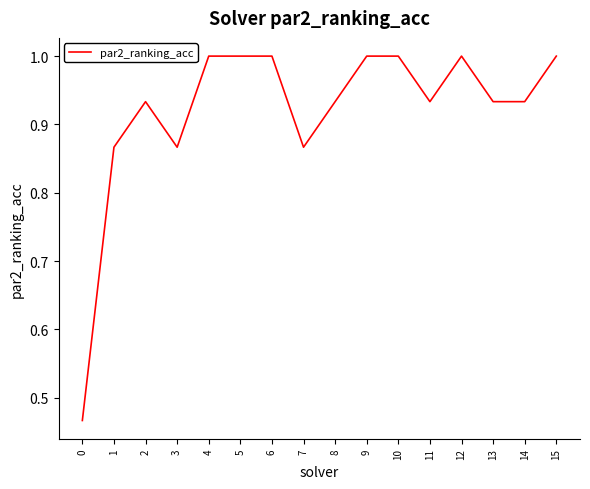

Which has a higher value, 10 or 13?

10